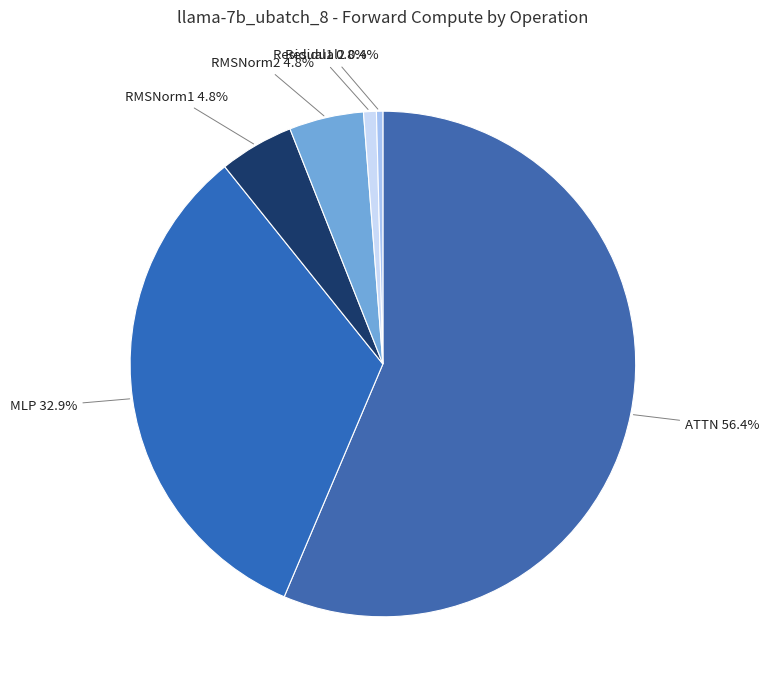

Which has a higher value, Residual2 or ATTN?

ATTN